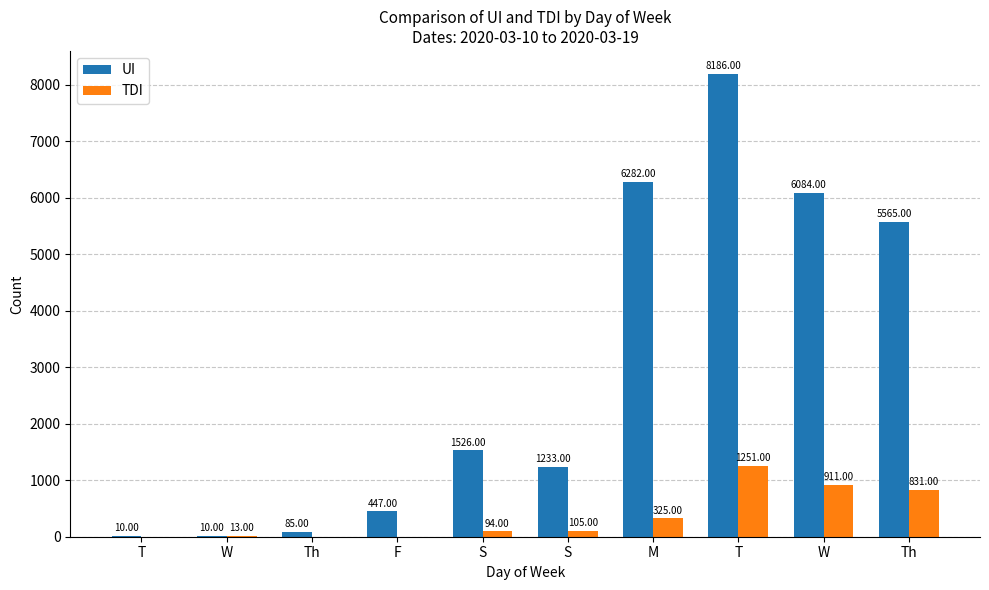

At which label is TDI closest to 625?

Th